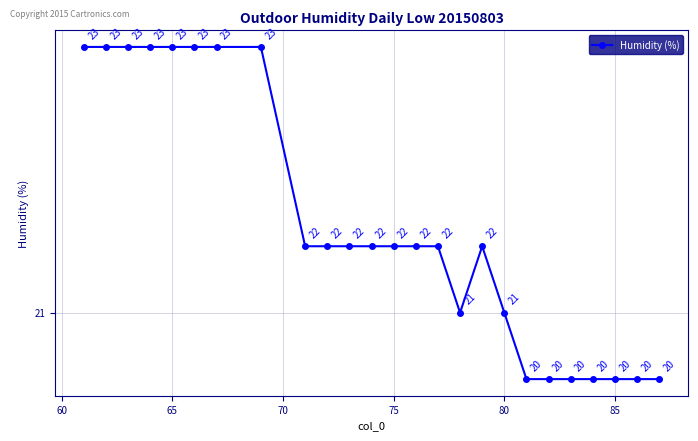

What is the value of the 1st point from the left?

23.0